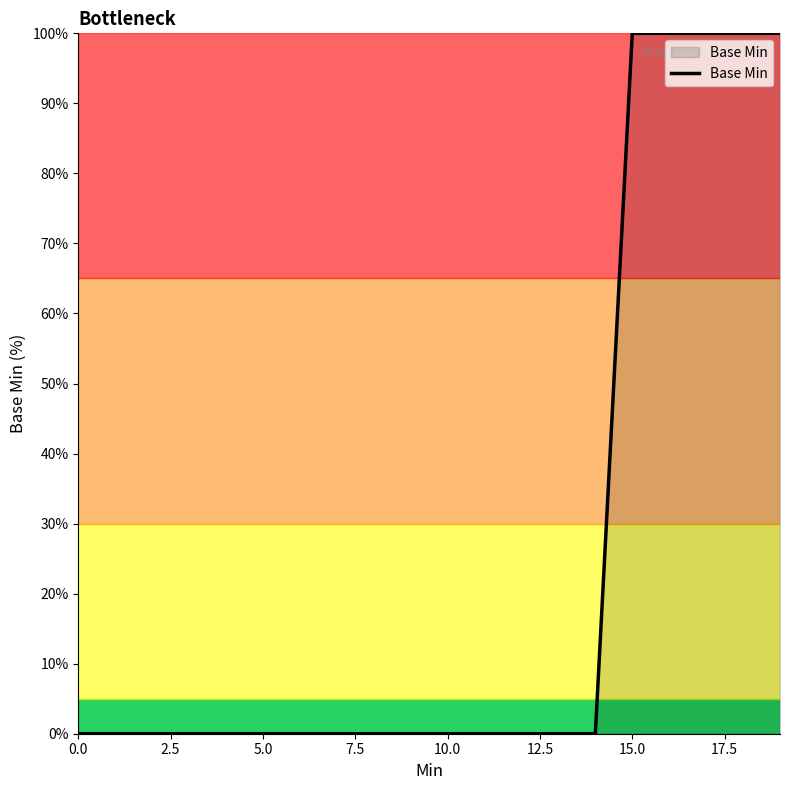

Count the values in the range 0 to 100.

20